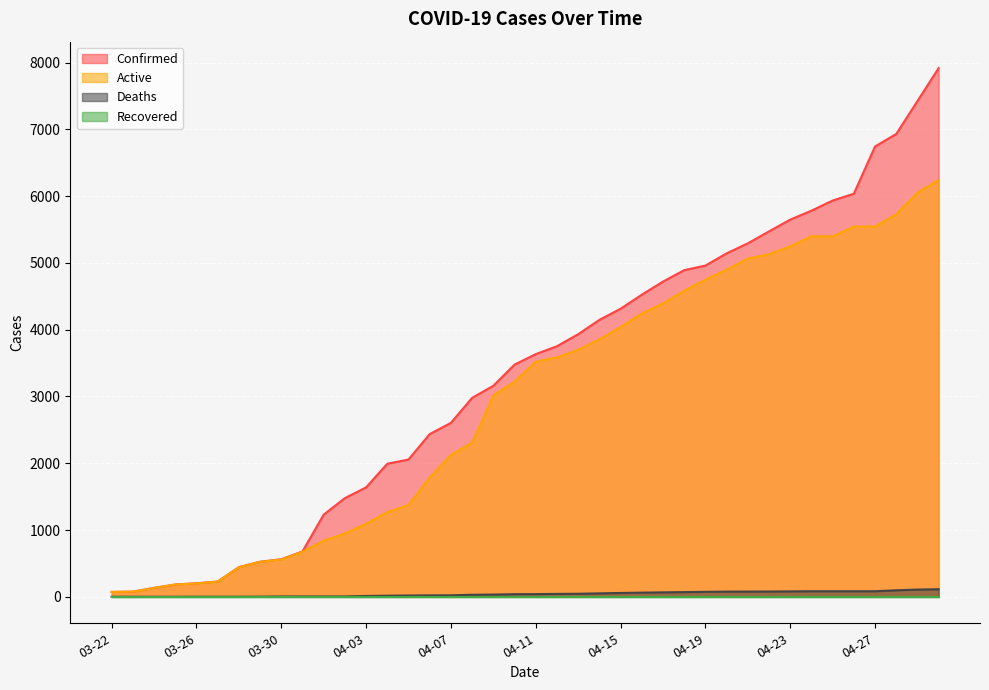

Which series has the largest range (max minus min)?

Confirmed